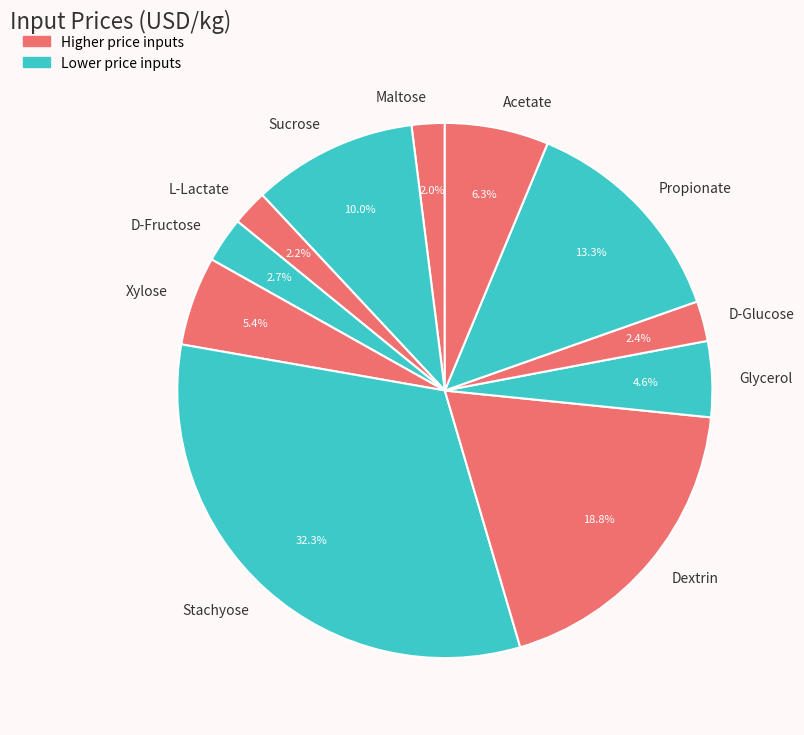

What is the largest slice in the pie chart?

Stachyose